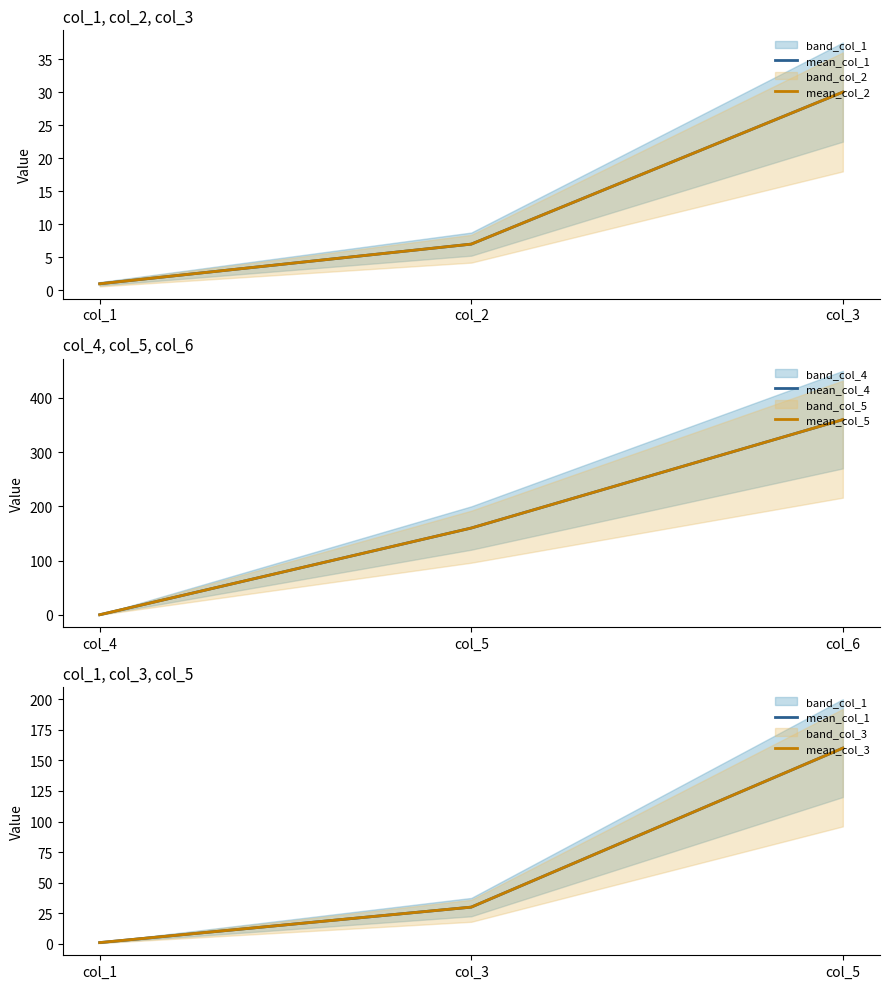

What is the difference between the mean_col_4 values at col_5 and col_4?

160